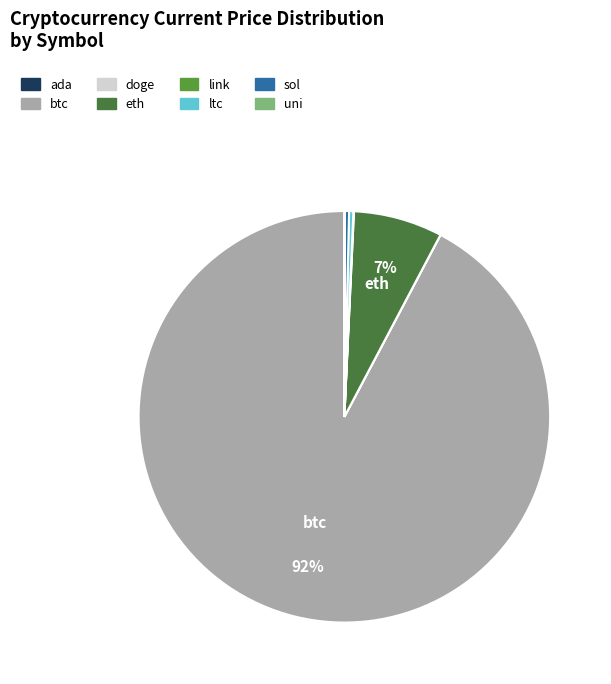

To the nearest percent, what portion does eth represent?

7%